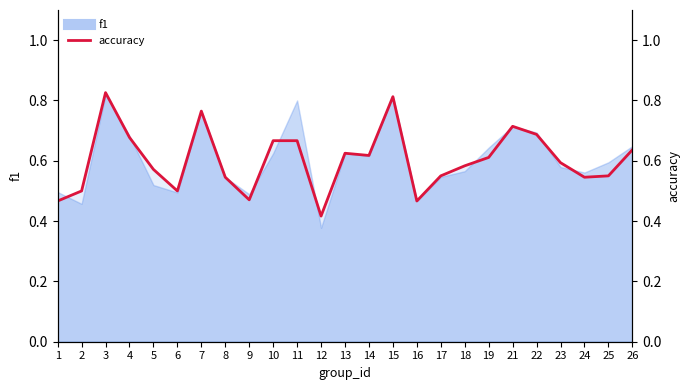

True or false: accuracy has a value of 0.5 at 8.

True